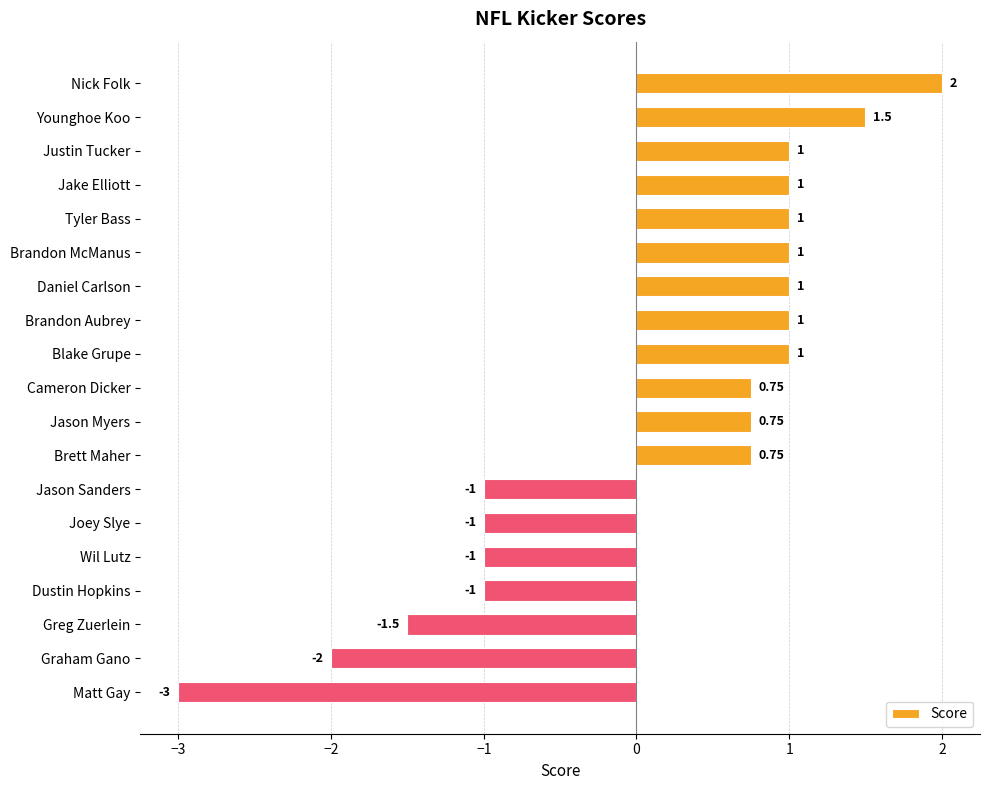

Are the bars grouped side by side (vs. stacked)?

No